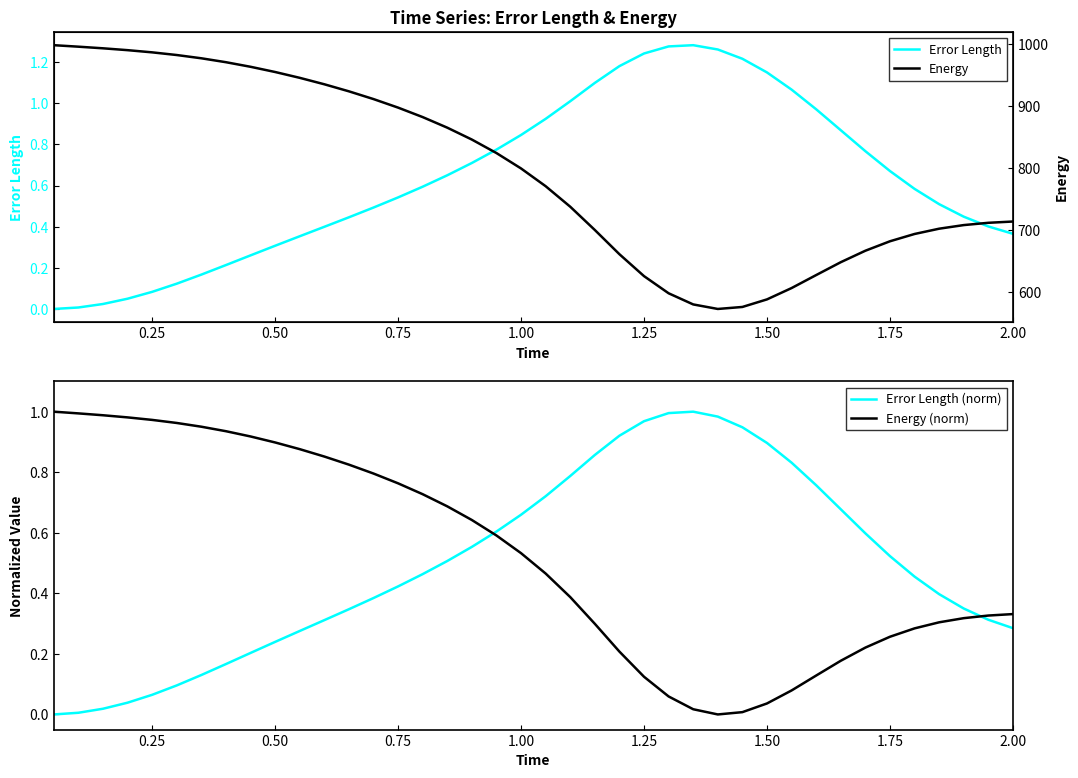

Reading left to right, extract all data points from this chart.

Error Length: 0.0	0.0	0.0	0.1	0.1	0.1	0.2	0.2	0.3	0.3	0.4	0.4	0.4	0.5	0.5	0.6	0.6	0.7	0.8	0.8	0.9	1.0	1.1	1.2	1.2	1.3	1.3	1.3	1.2	1.1	1.1	1.0	0.9	0.8	0.7	0.6	0.5	0.4	0.4	0.4
Error Length (norm): 0.0	0.0	0.0	0.0	0.1	0.1	0.1	0.2	0.2	0.2	0.3	0.3	0.3	0.4	0.4	0.5	0.5	0.6	0.6	0.7	0.7	0.8	0.9	0.9	1.0	1.0	1.0	1.0	0.9	0.9	0.8	0.8	0.7	0.6	0.5	0.5	0.4	0.3	0.3	0.3
Energy (norm): 1.0	1.0	1.0	1.0	1.0	1.0	1.0	0.9	0.9	0.9	0.9	0.9	0.8	0.8	0.8	0.7	0.7	0.6	0.6	0.5	0.5	0.4	0.3	0.2	0.1	0.1	0.0	0.0	0.0	0.0	0.1	0.1	0.2	0.2	0.3	0.3	0.3	0.3	0.3	0.3
Energy: 997.6	995.2	992.6	989.6	986.1	981.8	976.5	970.2	962.8	954.4	945.0	934.6	923.2	910.7	897.0	881.7	864.6	845.5	823.7	798.9	770.3	737.2	699.7	660.6	625.3	597.7	579.7	572.4	575.6	587.8	606.1	627.0	647.8	666.3	681.5	693.3	701.8	707.6	711.3	713.3